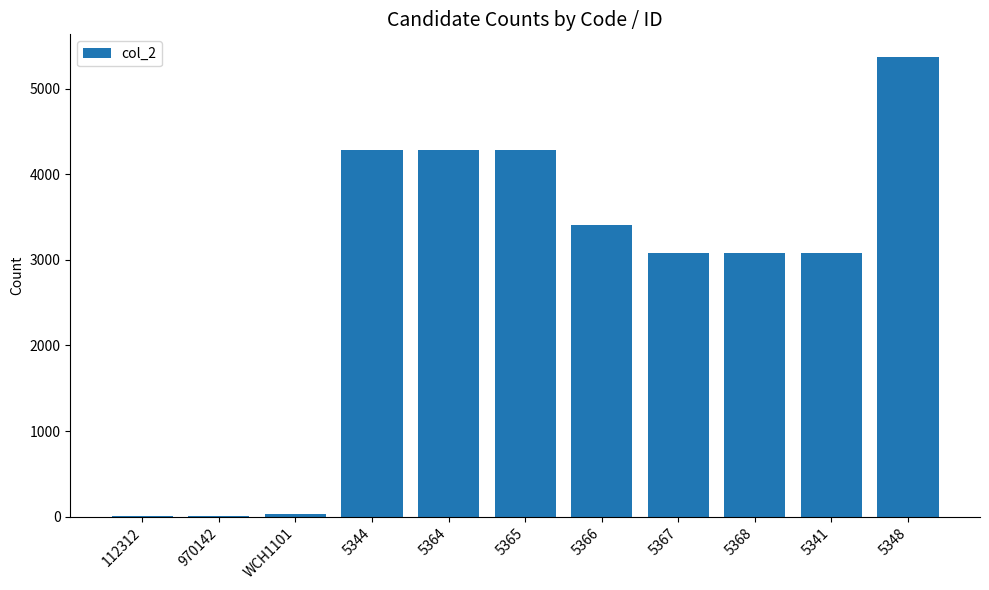

At which category does the chart reach its peak across all series?

5348